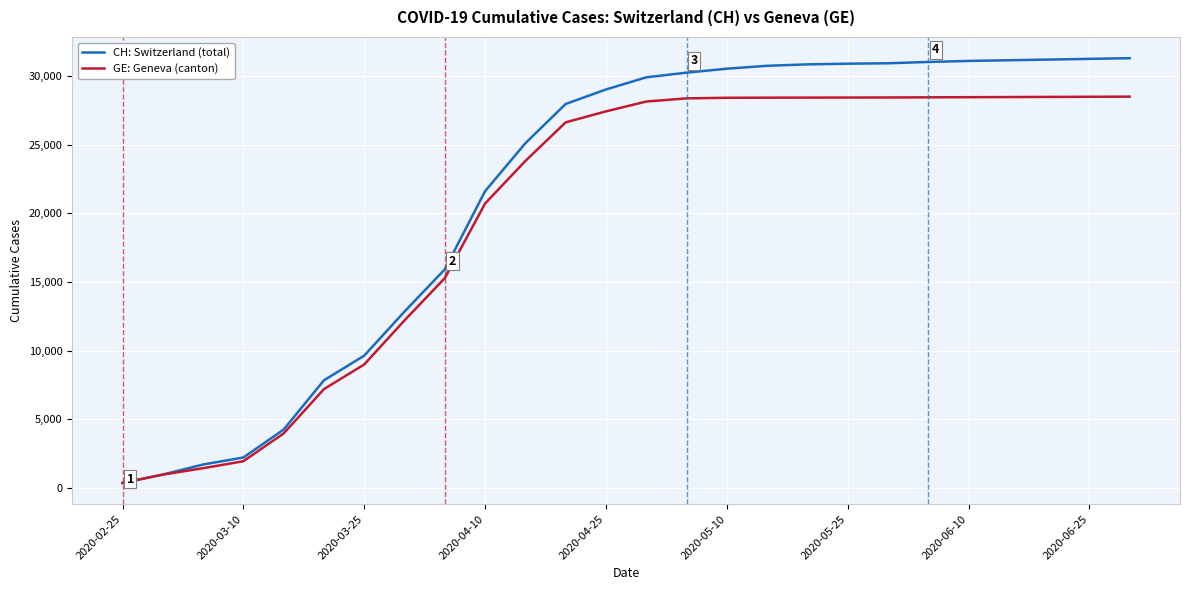

What is the maximum value shown in the chart?

31300